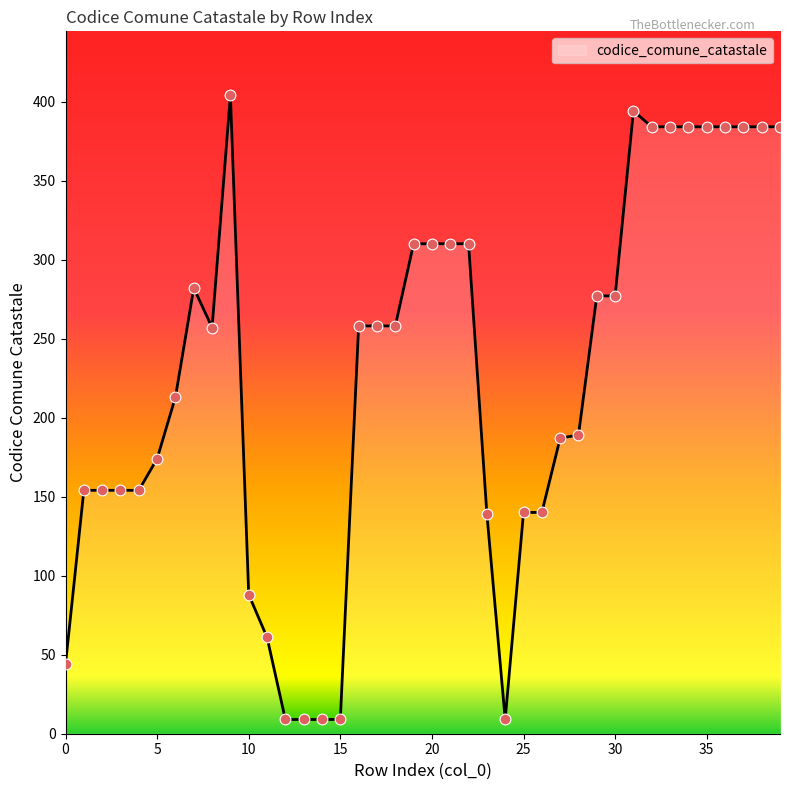

What is the greatest value displayed?

404